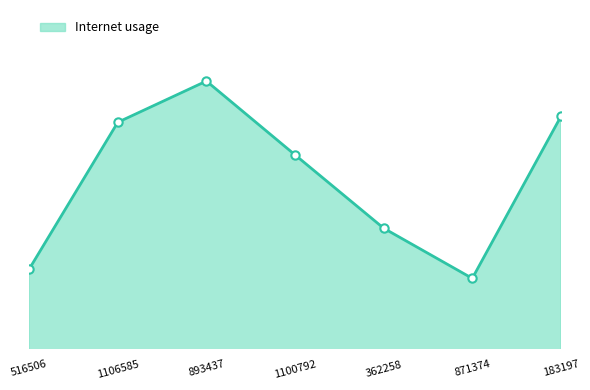

How many interior local valleys (lower than both neighbors) does the data have?

1